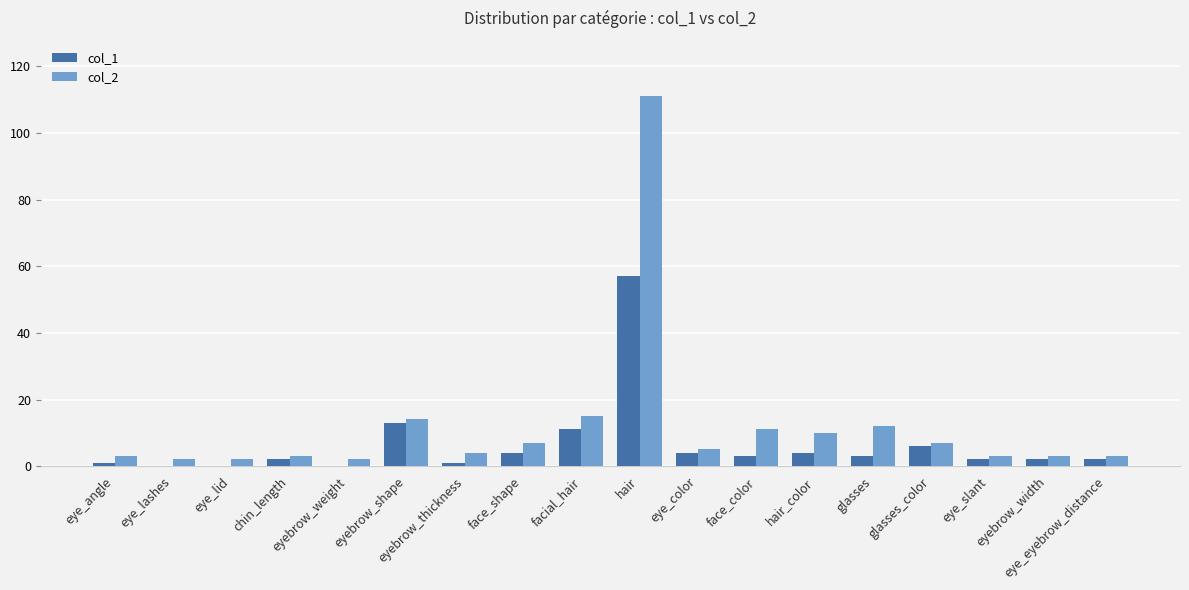

What is the greatest value displayed?

111